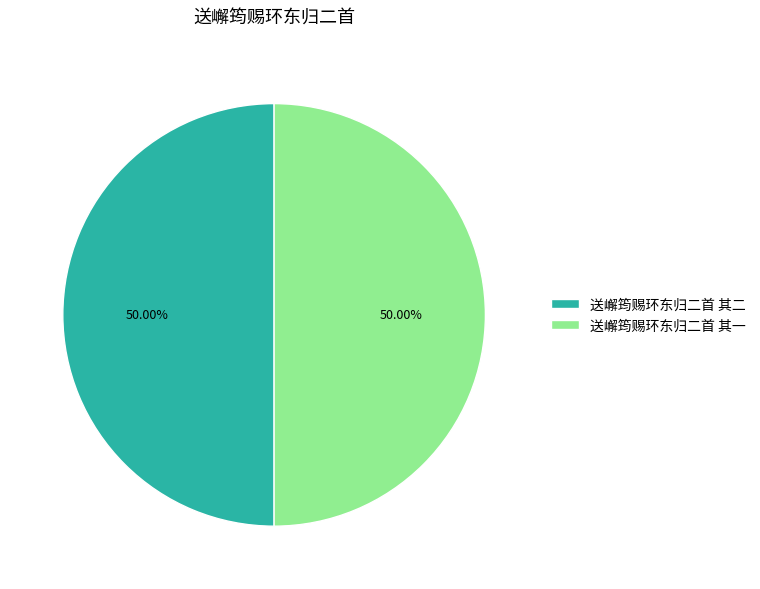

Combined, do 送嶰筠赐环东归二首 其二 and 送嶰筠赐环东归二首 其一 account for over 50%?

Yes